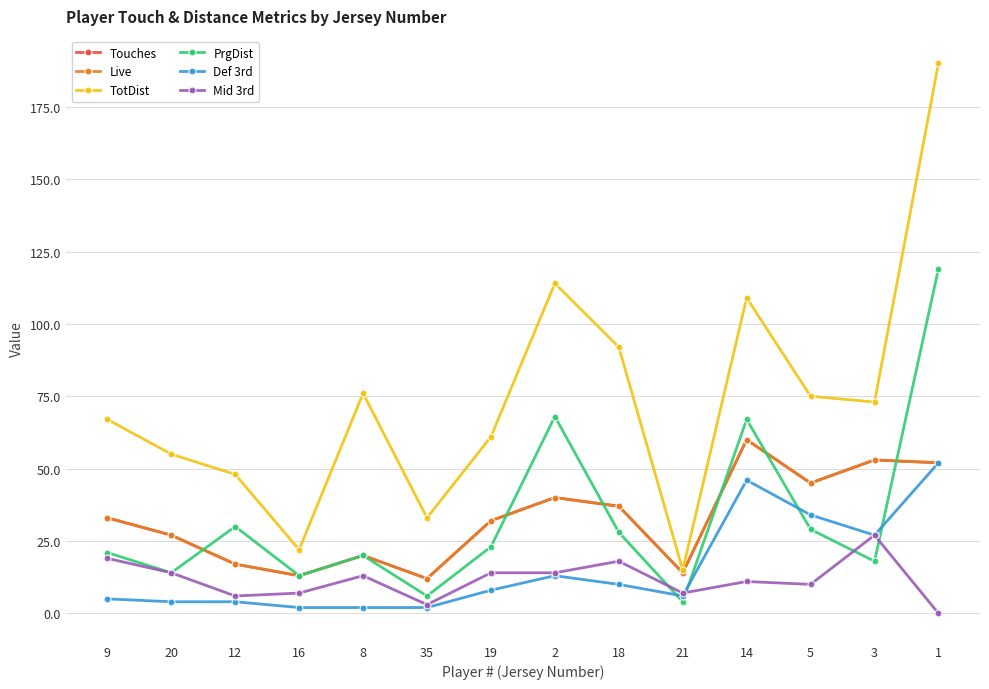

At which category does the chart reach its peak across all series?

1